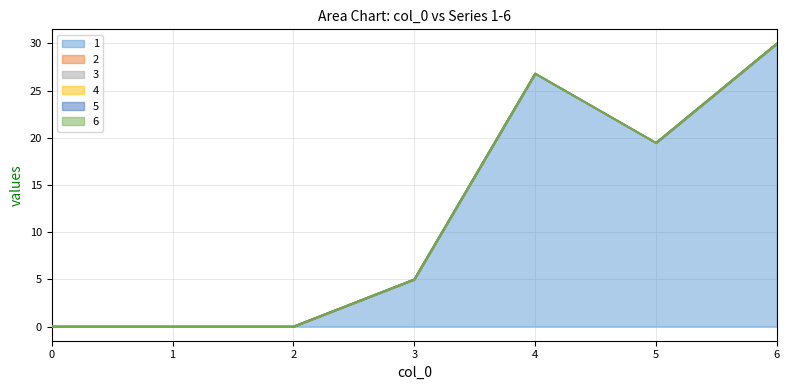

At which category does the chart reach its peak across all series?

6